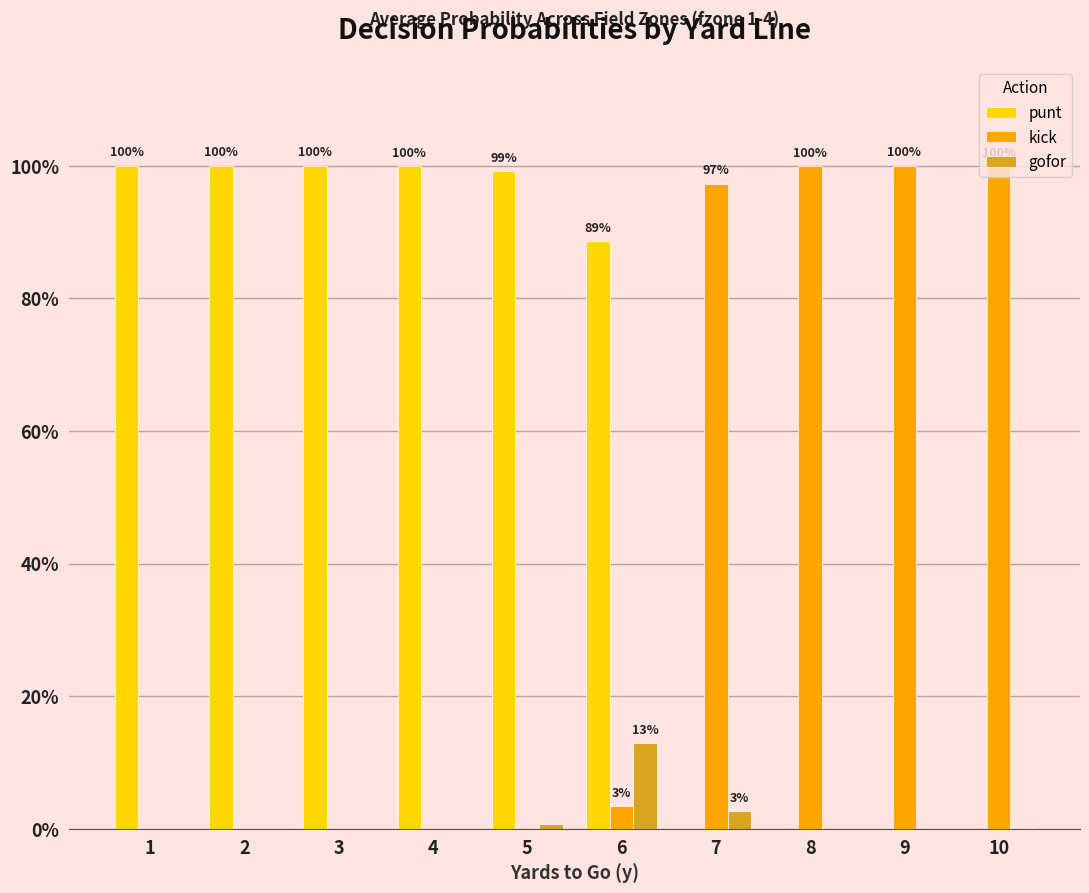

What are all the series names shown in the legend?

punt, kick, gofor